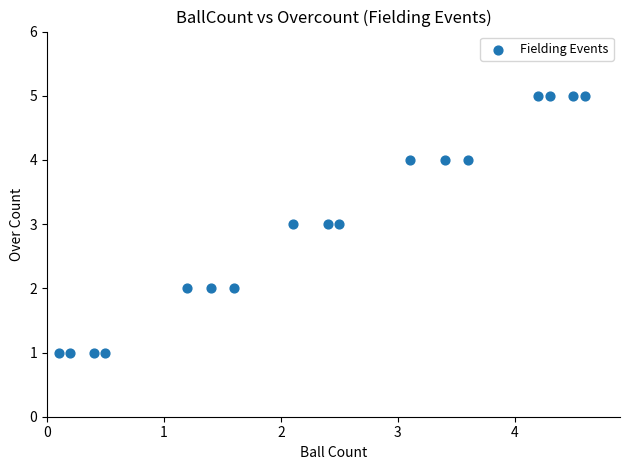

What is the range of Y values (max minus min)?

4